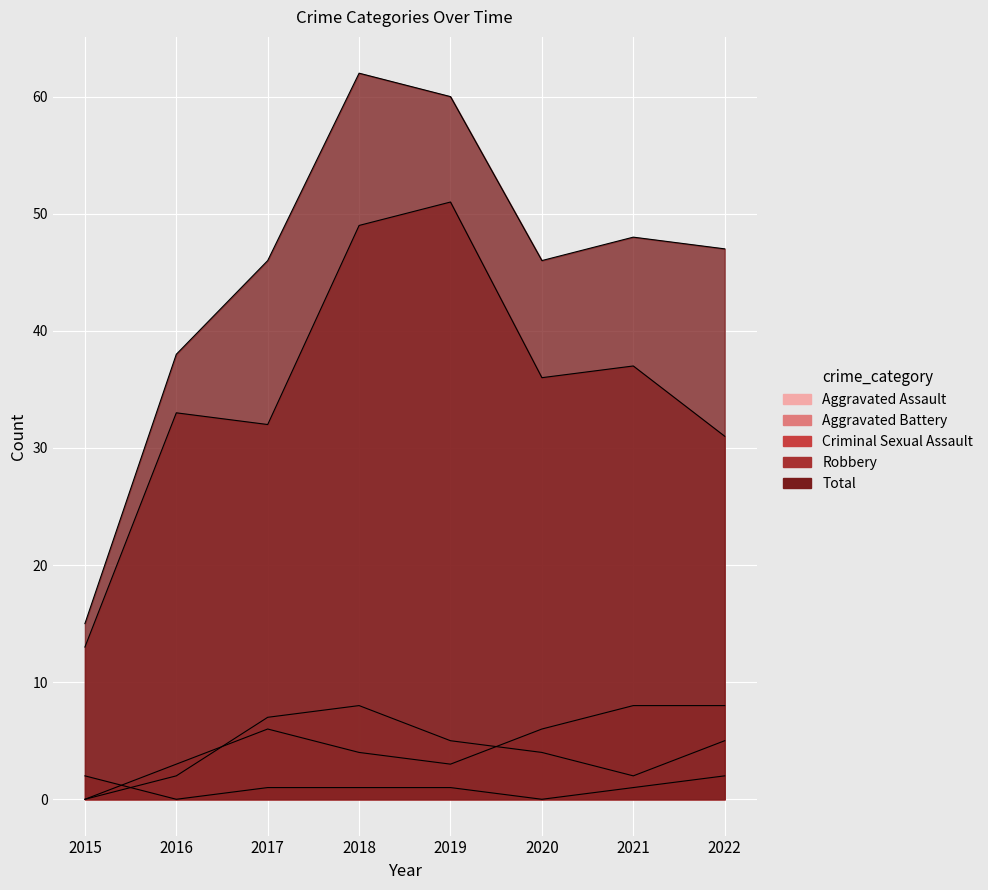

At which category does Robbery reach its first local valley?

2017